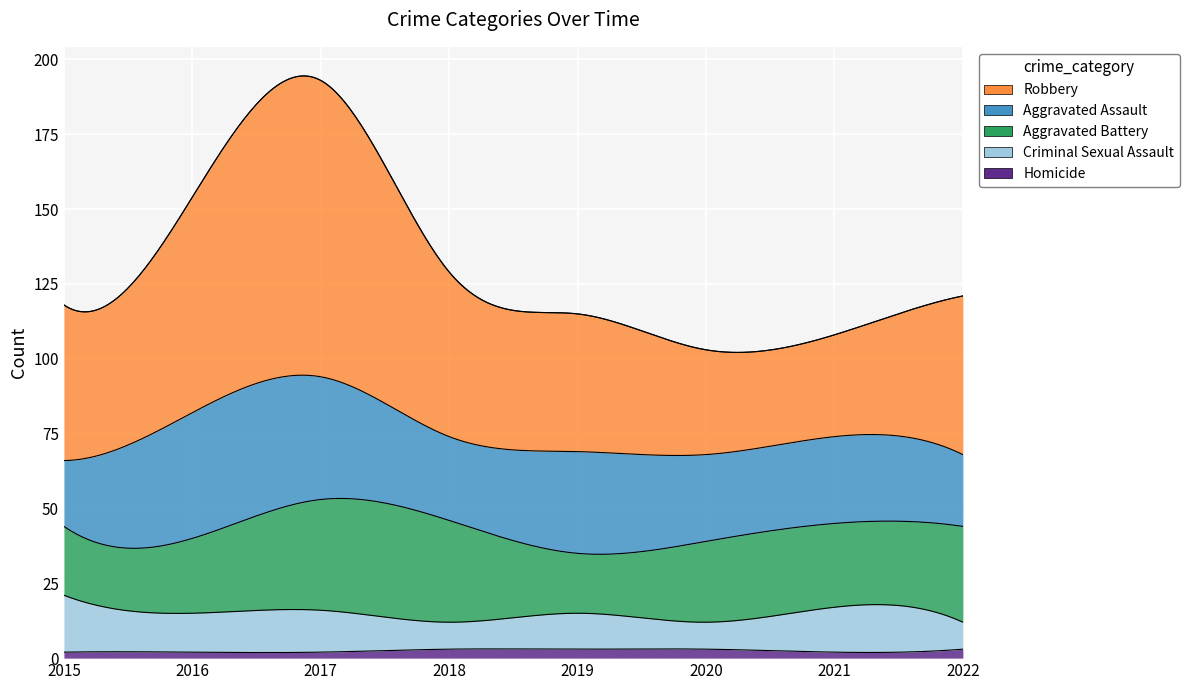

What is the difference between the maximum and minimum values in the Homicide series?

1